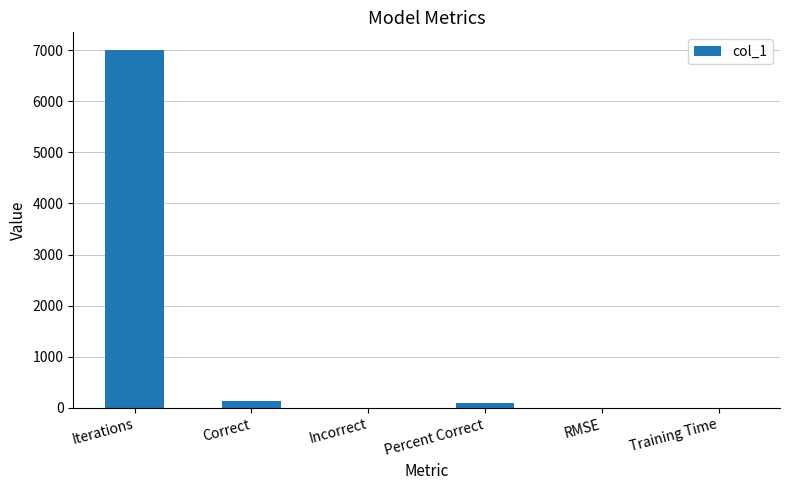

What is the sum of all values?

7244.9